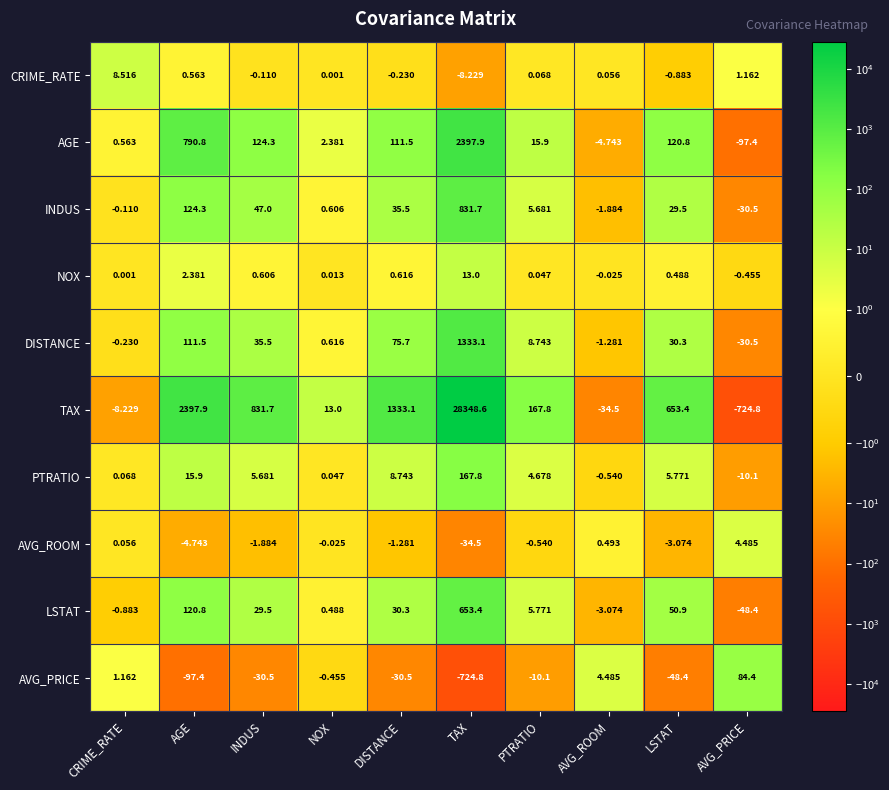

Which category has the lowest value in the AVG_ROOM series?

TAX